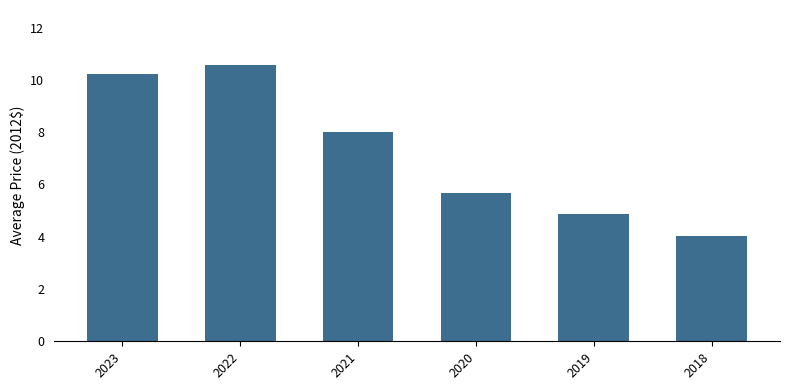

What is the smallest value displayed?

4.0